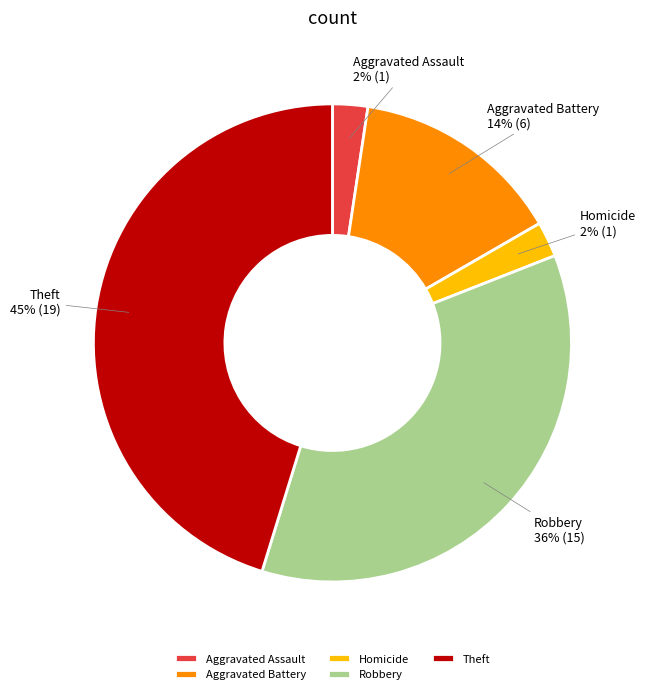

To the nearest percent, what is the difference between the largest and smallest slice percentages?

43%